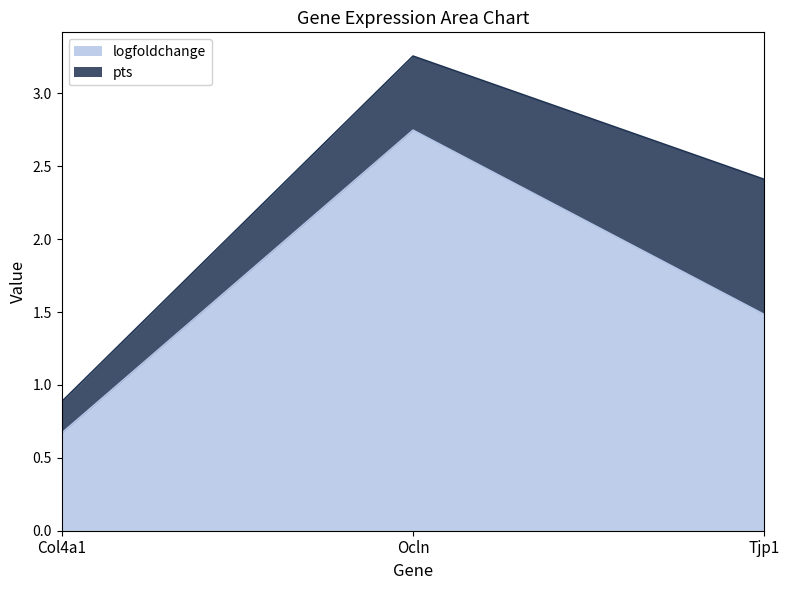

Where does the data first go above 1?

Ocln